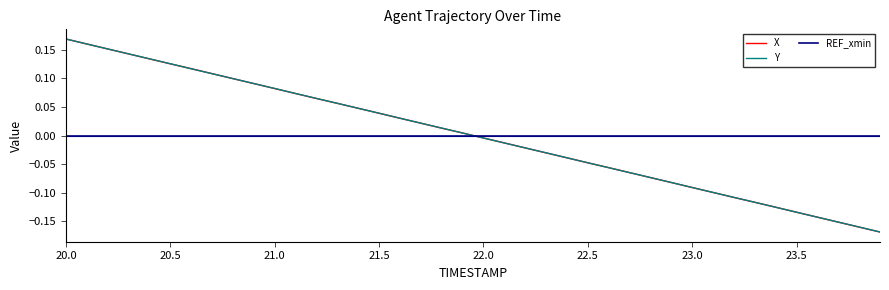

What are all the series names shown in the legend?

X, Y, REF_xmin